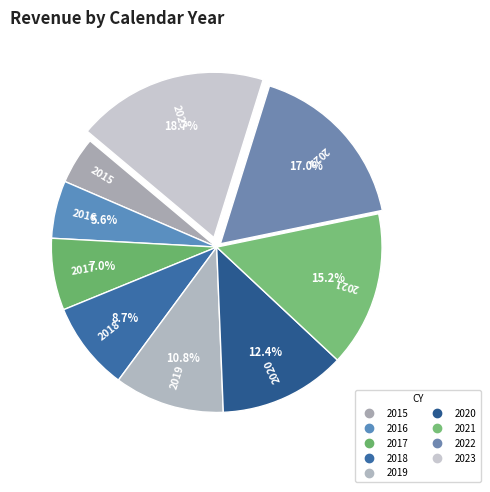

Rank the categories by value from lowest to highest.

2015, 2016, 2017, 2018, 2019, 2020, 2021, 2022, 2023